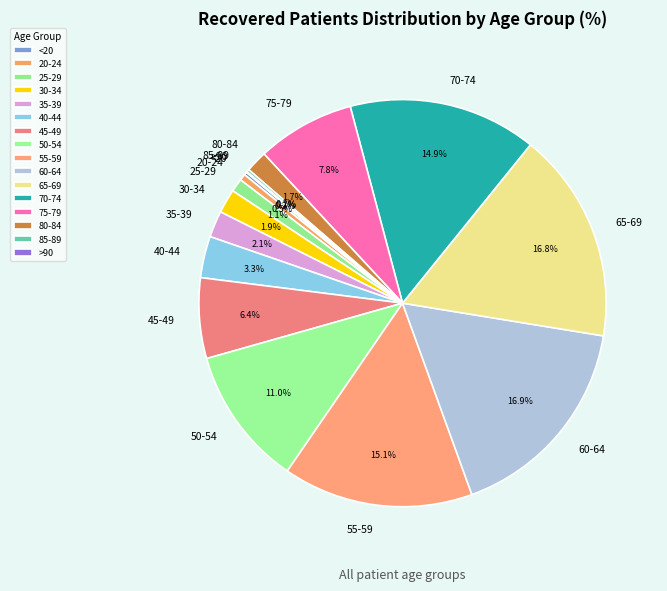

To the nearest percent, what is the combined percentage of 65-69 and 30-34?

19%